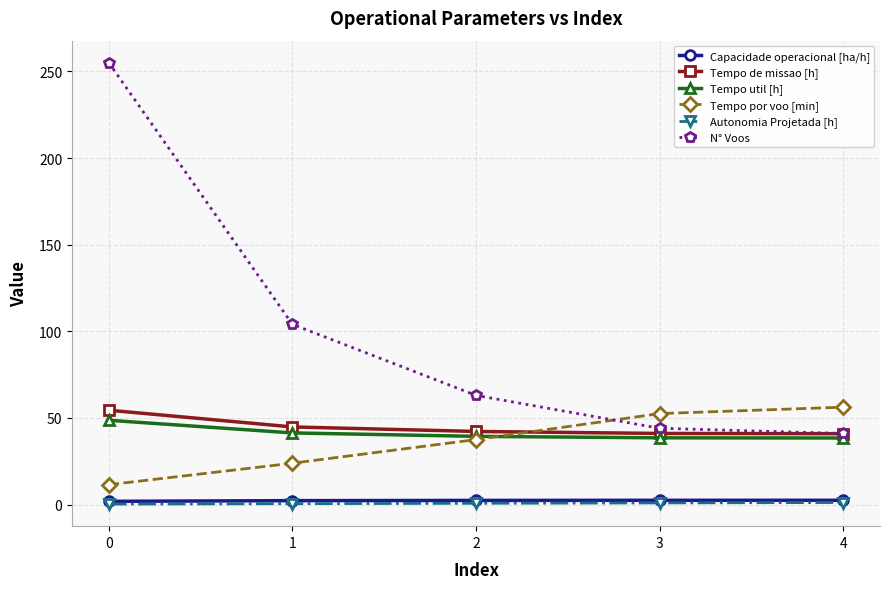

What is the sum of all Tempo util [h] values?

206.2